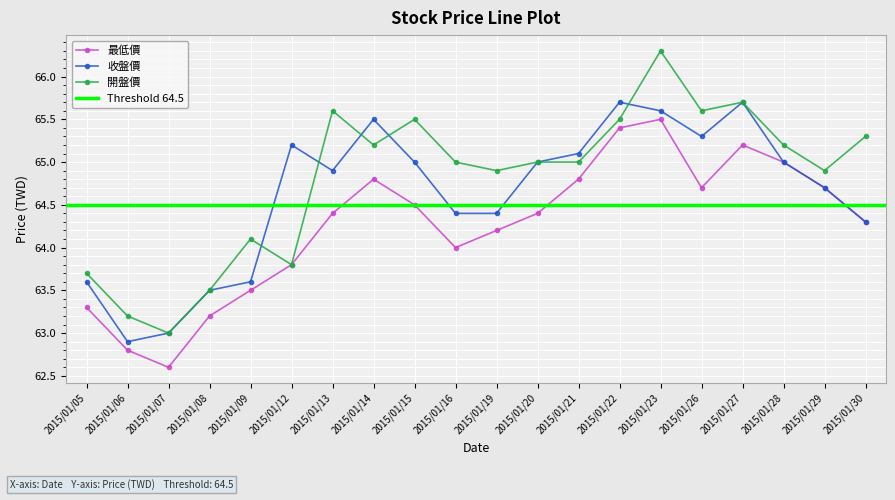

What is the average value of the 最低價 series?

64.3